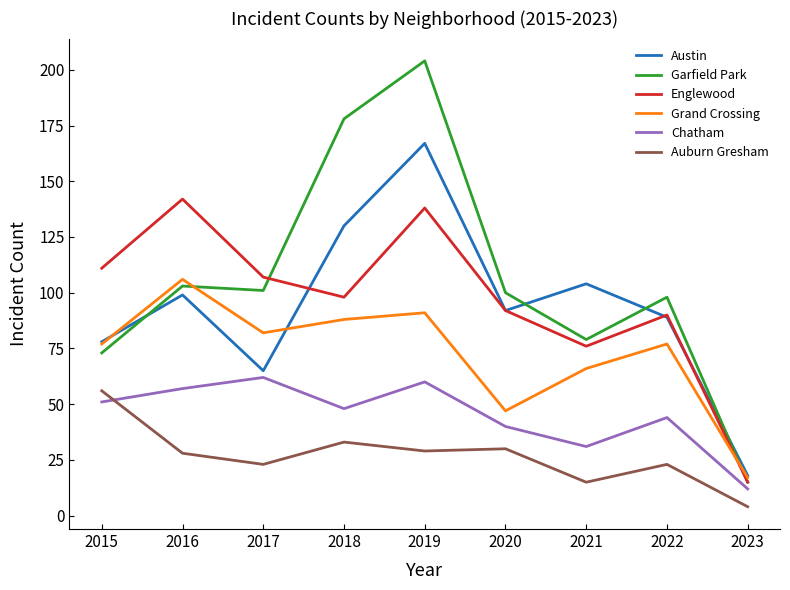

Between 2017 and 2018, which series saw the biggest shift?

Garfield Park